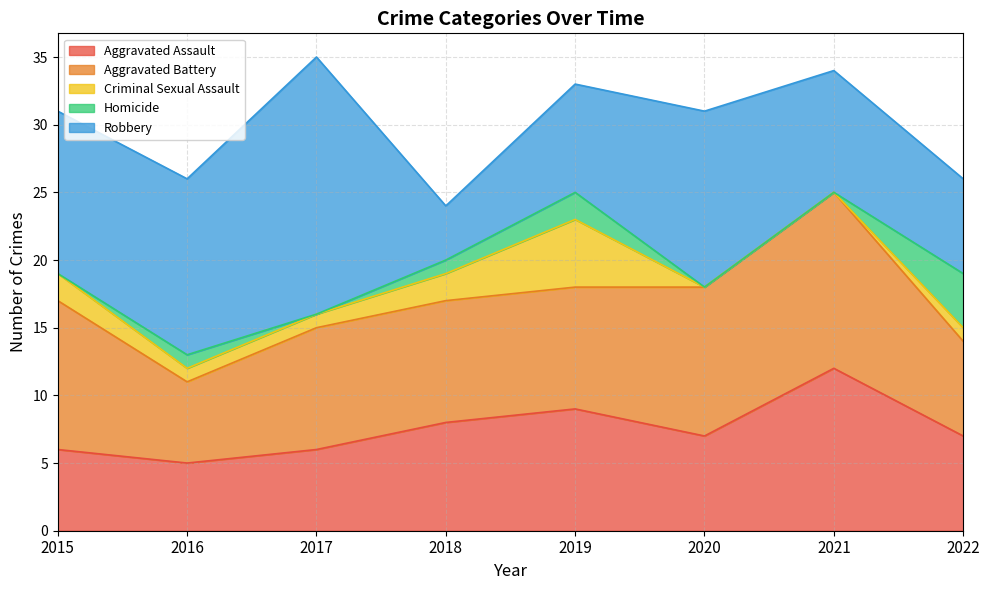

True or false: Aggravated Assault and Criminal Sexual Assault intersect in this chart.

False